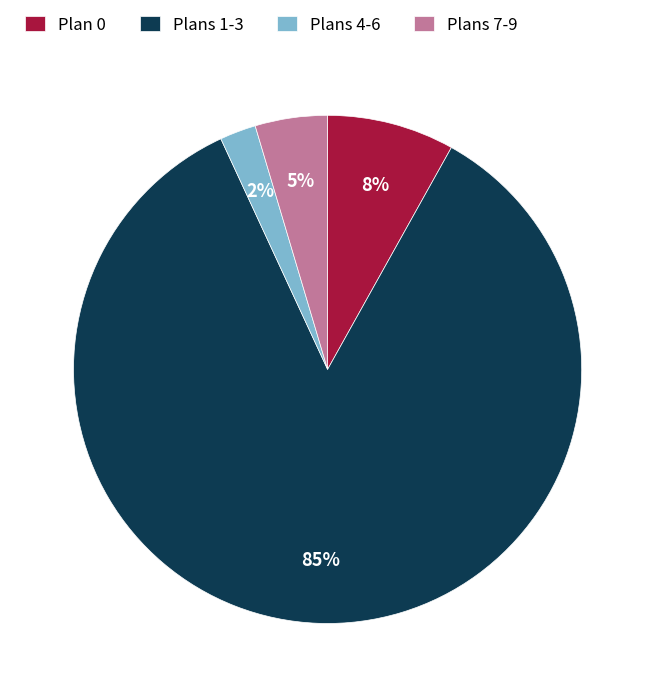

Which slice is the smallest?

Plans 4-6